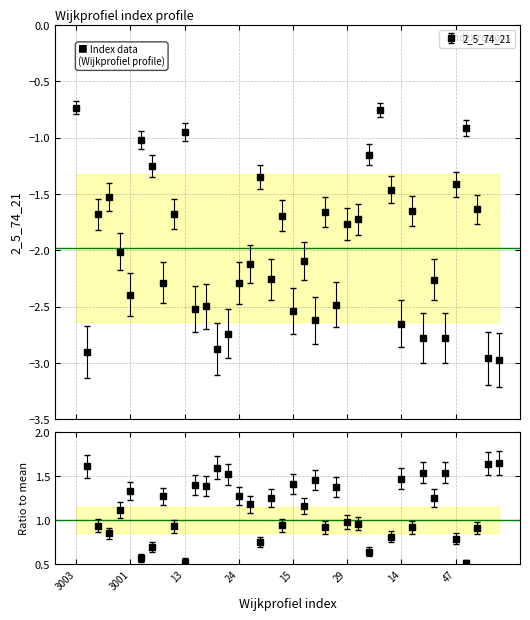

What is the change in value from 3003 to 13?

-0.2